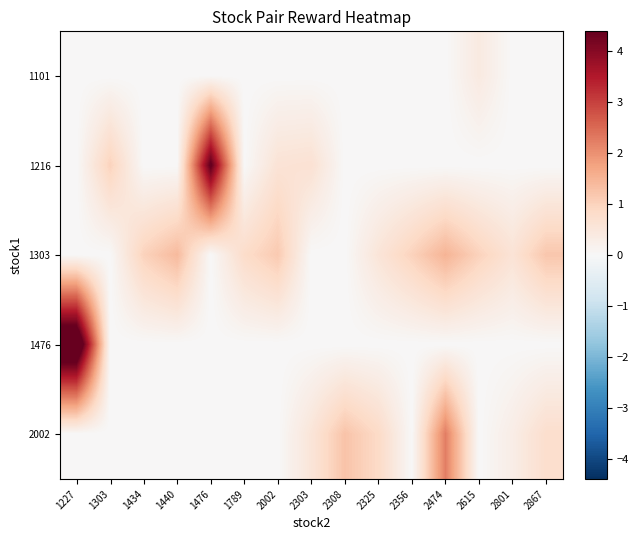

Reading left to right, transcribe all the data shown in this chart.

row_0: 1227=0.0	1303=0.0	1434=0.0	1440=0.0	1476=0.0	1789=0.0	2002=0.0	2303=0.0	2308=0.0	2325=0.0	2356=0.0	2474=0.0	2615=0.4	2801=0.0	2867=0.0
row_1: 1227=0.0	1303=1.0	1434=0.0	1440=0.0	1476=4.5	1789=0.0	2002=0.6	2303=0.7	2308=0.0	2325=0.0	2356=0.0	2474=0.0	2615=0.0	2801=0.0	2867=0.0
row_2: 1227=0.0	1303=0.0	1434=1.0	1440=1.4	1476=0.0	1789=0.8	2002=1.1	2303=0.0	2308=0.0	2325=0.6	2356=1.0	2474=1.5	2615=1.0	2801=0.6	2867=1.2
row_3: 1227=5.5	1303=0.0	1434=0.0	1440=0.0	1476=0.0	1789=0.0	2002=0.0	2303=0.0	2308=0.0	2325=0.0	2356=0.0	2474=0.0	2615=0.0	2801=0.0	2867=0.0
row_4: 1227=0.0	1303=0.0	1434=0.0	1440=0.0	1476=0.0	1789=0.0	2002=0.0	2303=0.6	2308=1.2	2325=0.8	2356=0.0	2474=2.2	2615=0.0	2801=0.3	2867=0.8